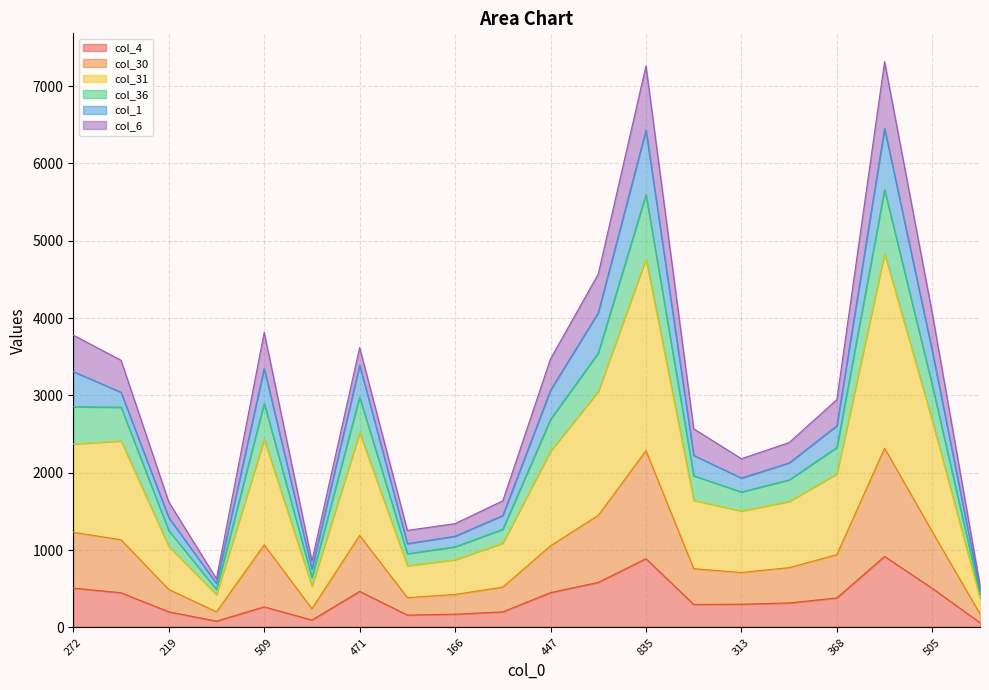

At which label does col_4 first exceed 317?

272